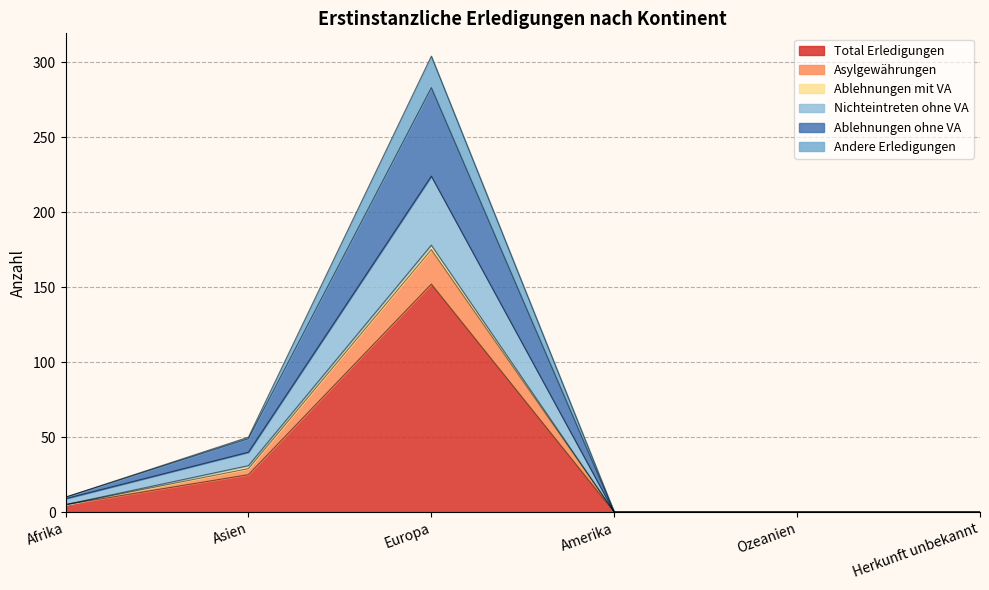

How many lines are shown in the chart?

6